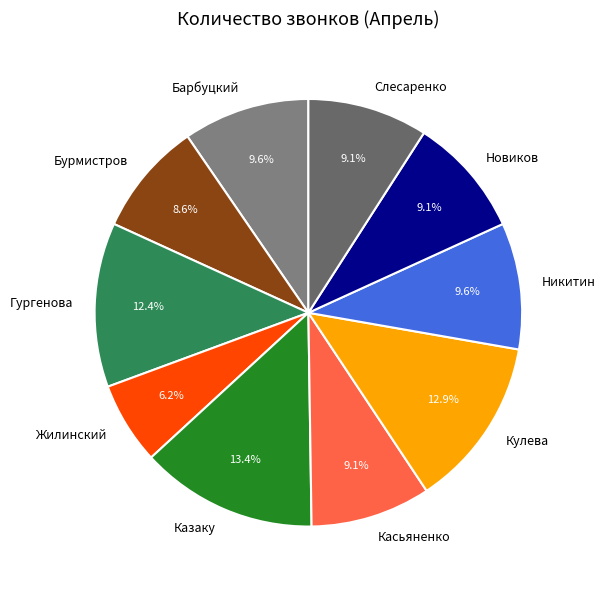

Which has a higher value, Казаку or Слесаренко?

Казаку